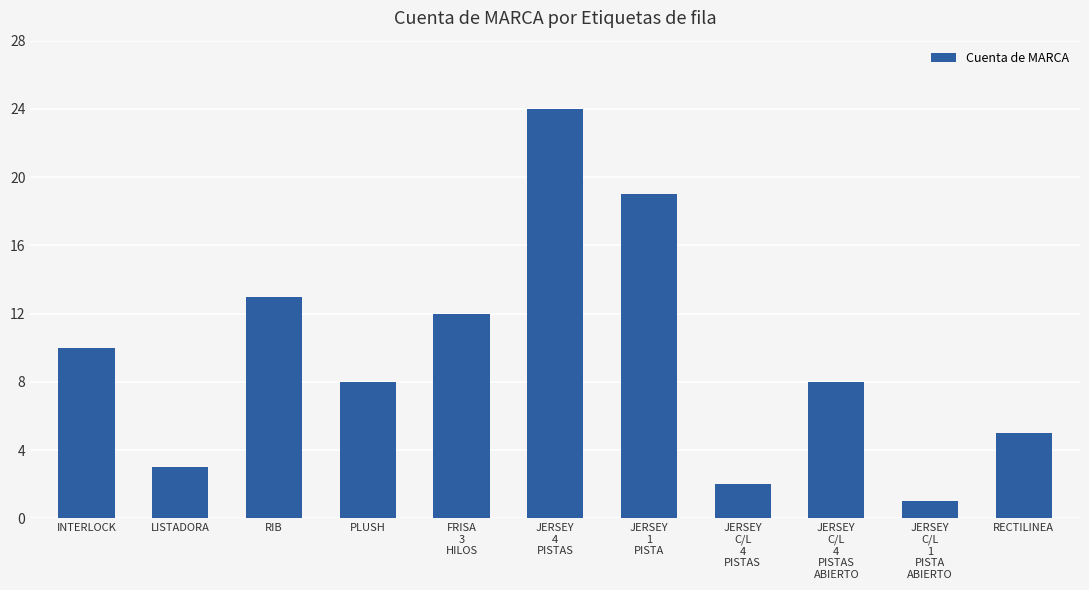

How many series are shown in this chart?

1